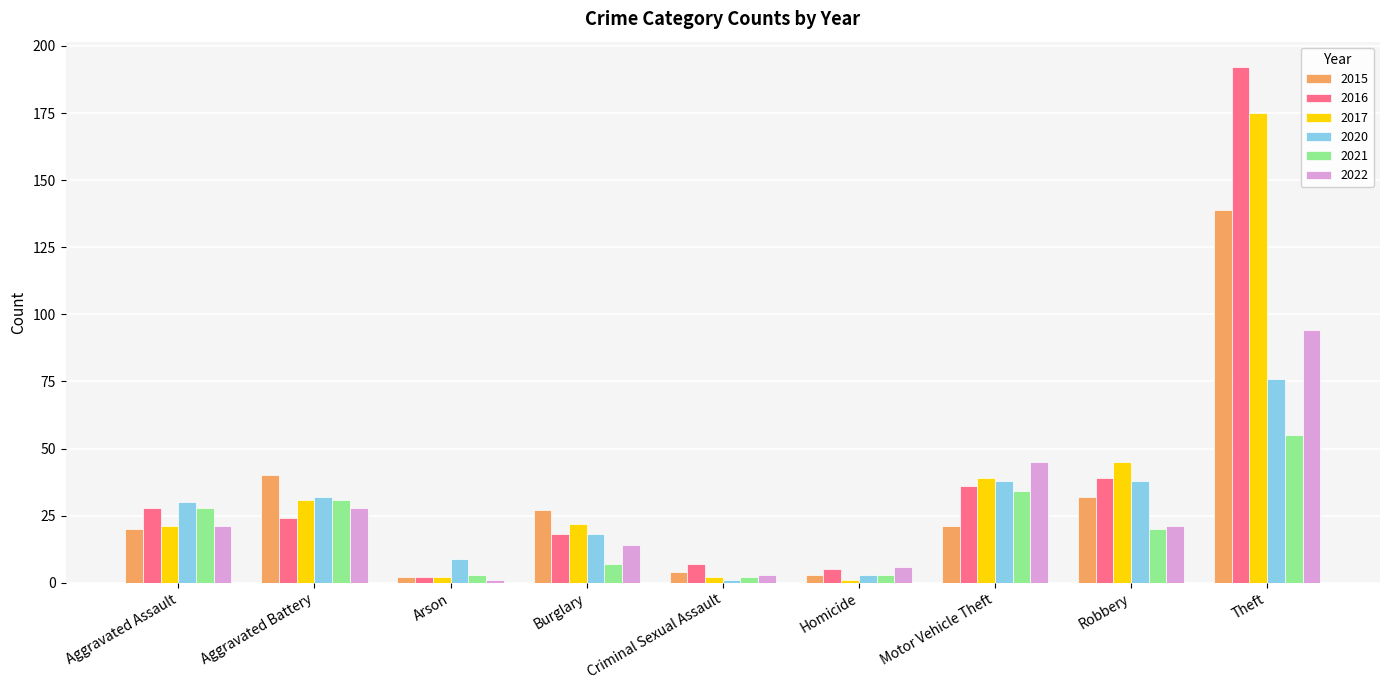

Rank the series by their maximum value, from lowest to highest.

2021, 2020, 2022, 2015, 2017, 2016